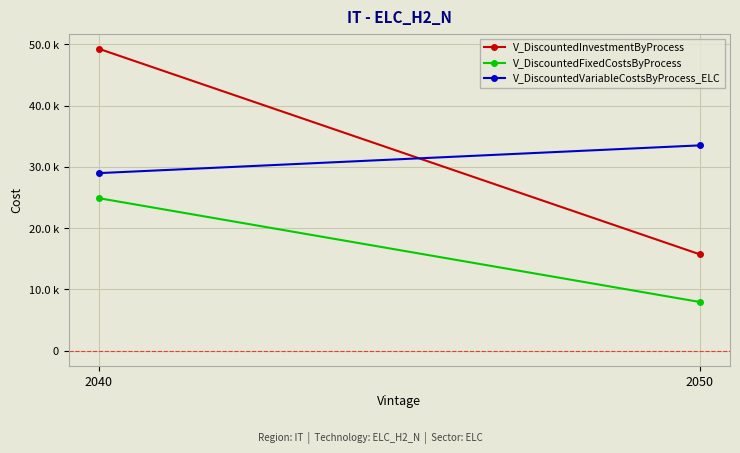

What are all the series names shown in the legend?

V_DiscountedInvestmentByProcess, V_DiscountedFixedCostsByProcess, V_DiscountedVariableCostsByProcess_ELC